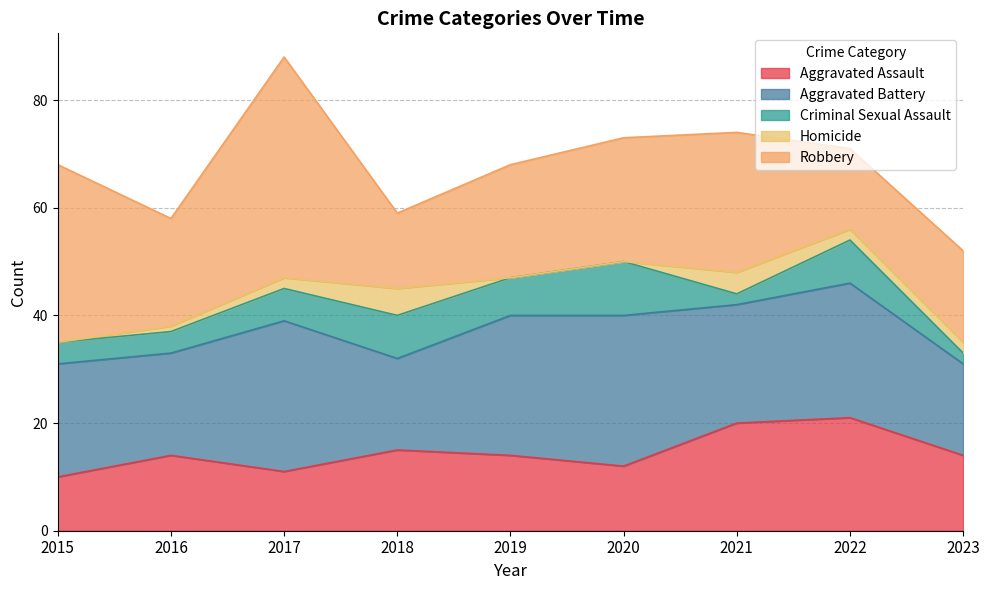

Is it true that Criminal Sexual Assault equals 2 at 2015?

False